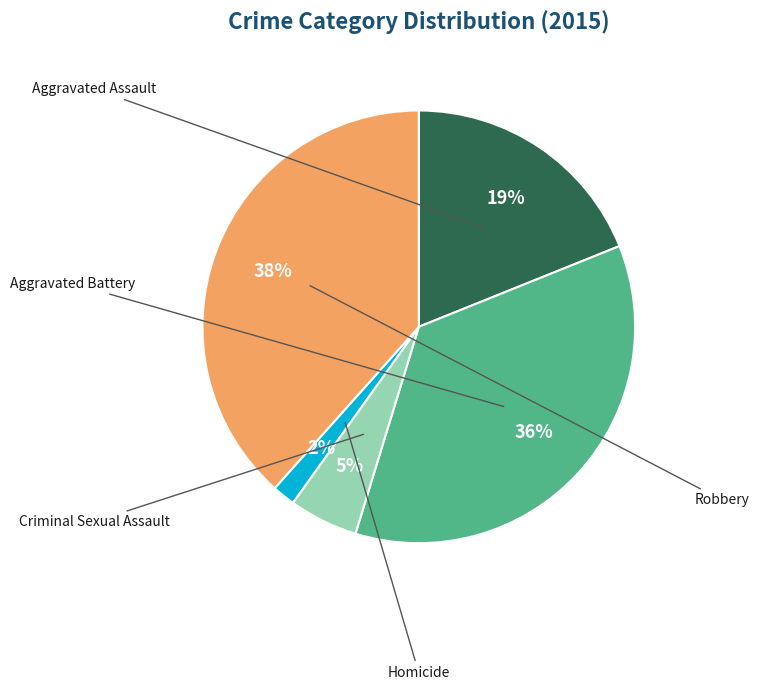

How many slices are in this pie chart?

5